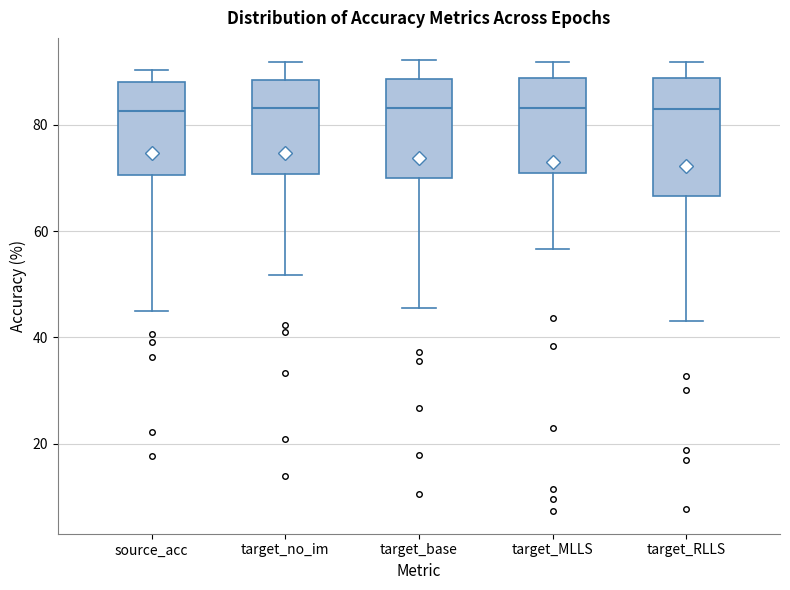

Where does the upper whisker of the box for target_MLLS end on the y-axis? The values are not printed on the chart, so give them approximately, as read against the axis.

92